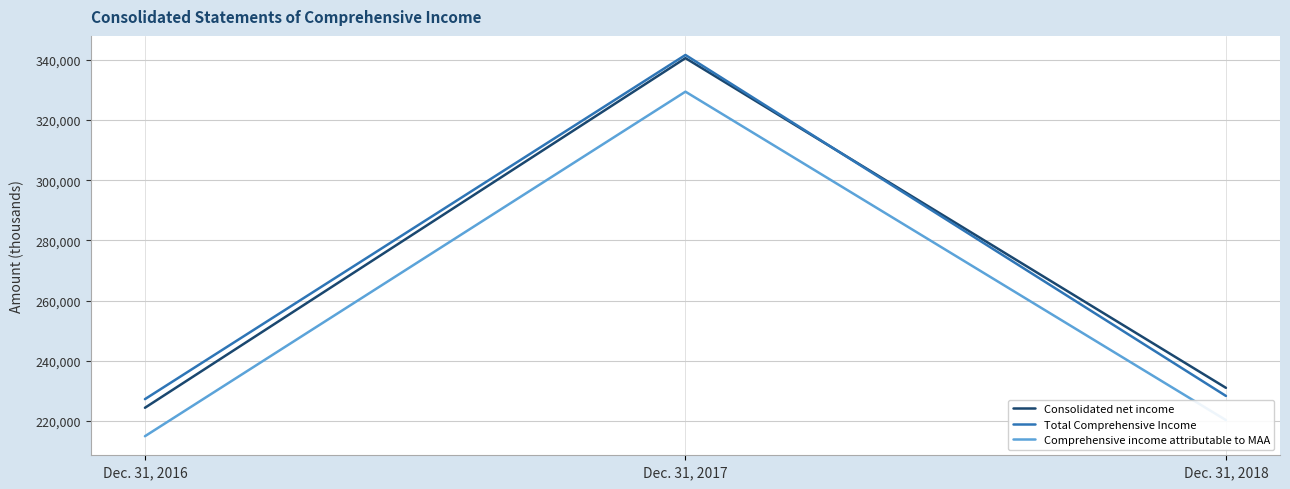

Reading left to right, list all the values displayed in this chart.

Consolidated net income: 224402	340536	231022
Total Comprehensive Income: 227266	341585	228333
Comprehensive income attributable to MAA: 214955	329392	220297